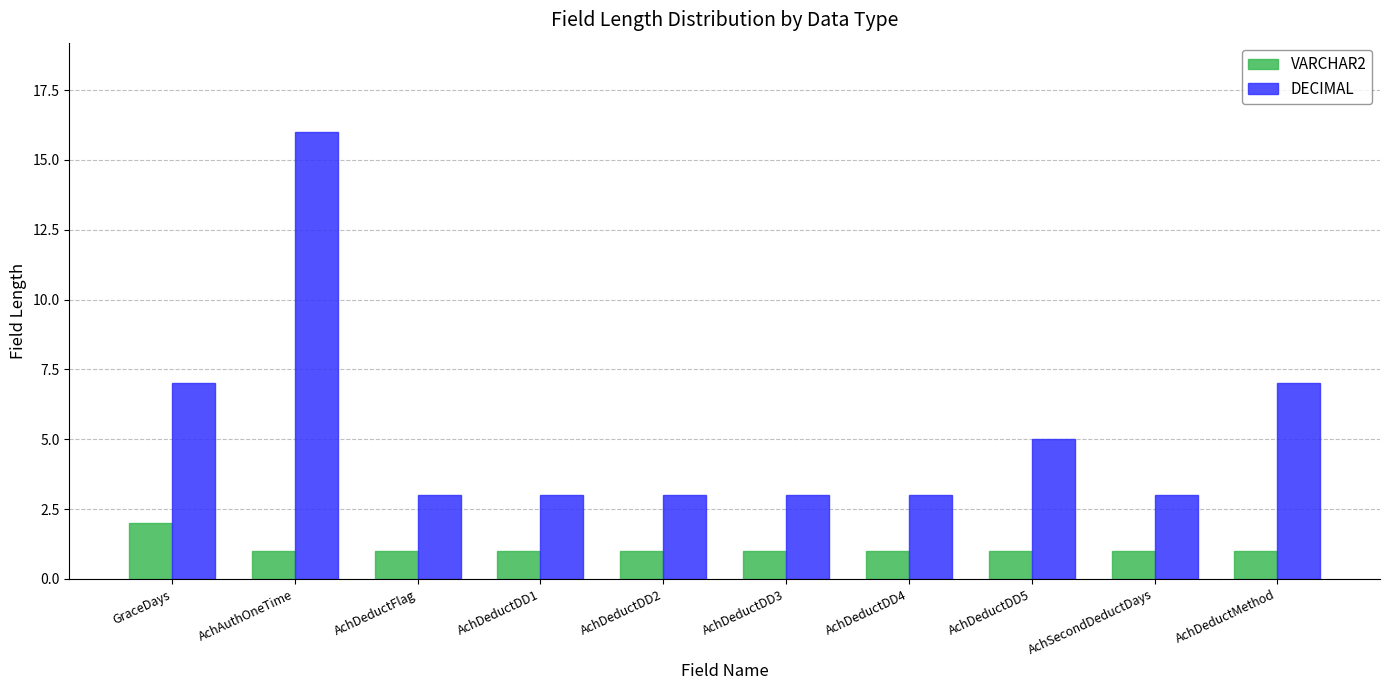

True or false: VARCHAR2 has a value of 1 at AchDeductDD4.

True